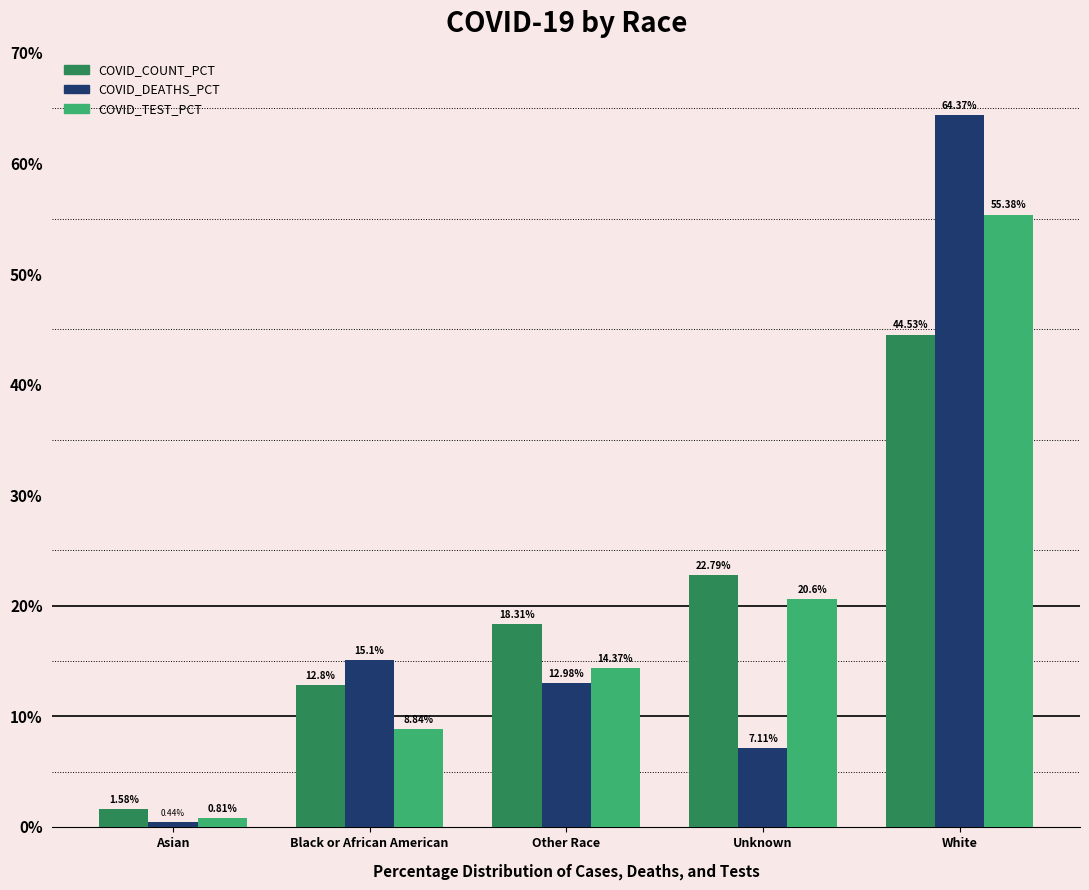

How many values in the COVID_TEST_PCT series exceed 14?

3